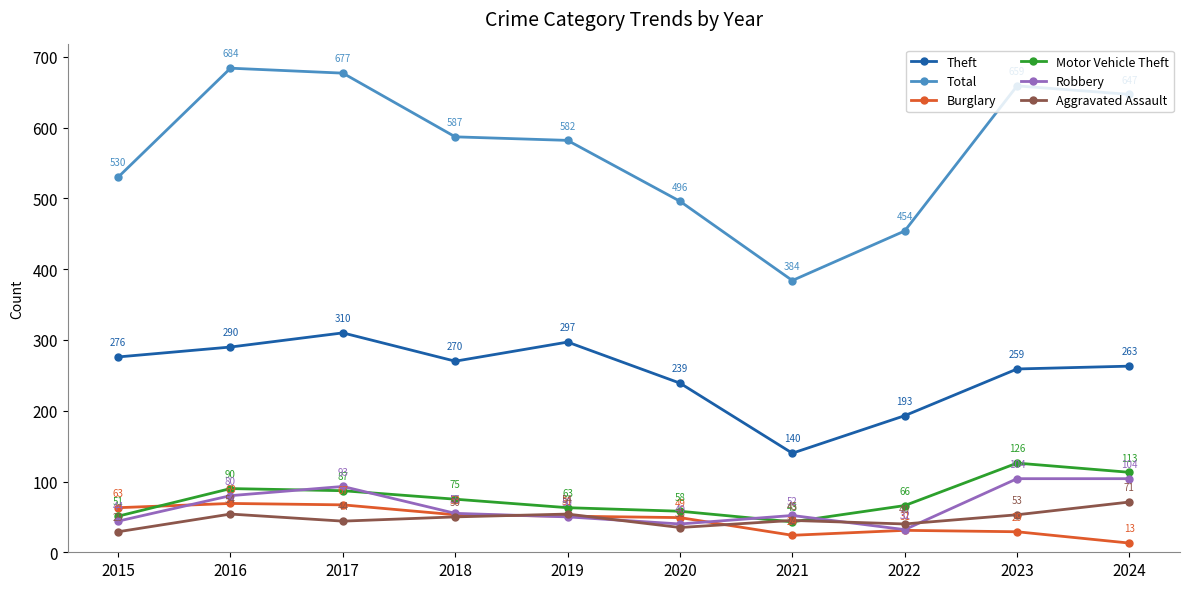

True or false: Robbery and Theft cross at least once.

False